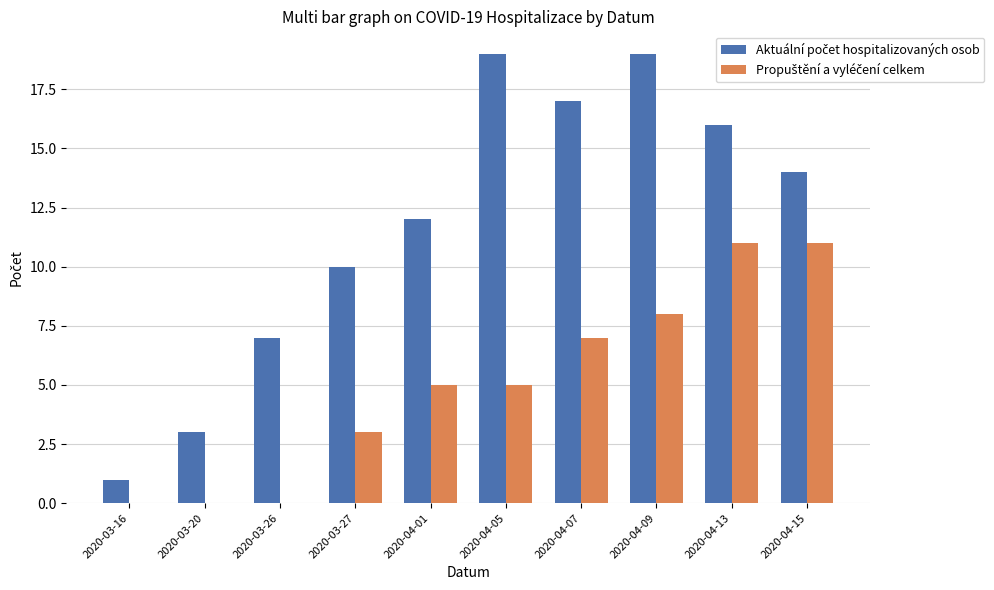

What is the total value across all series at 2020-04-15?

25